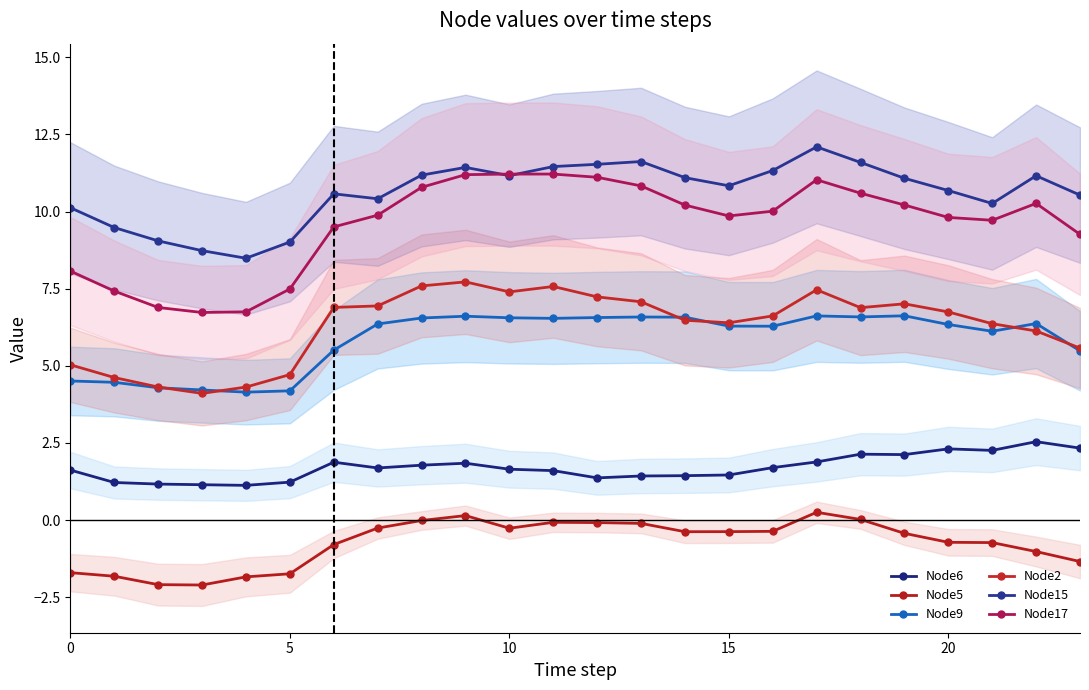

True or false: Node15 and Node6 intersect in this chart.

False